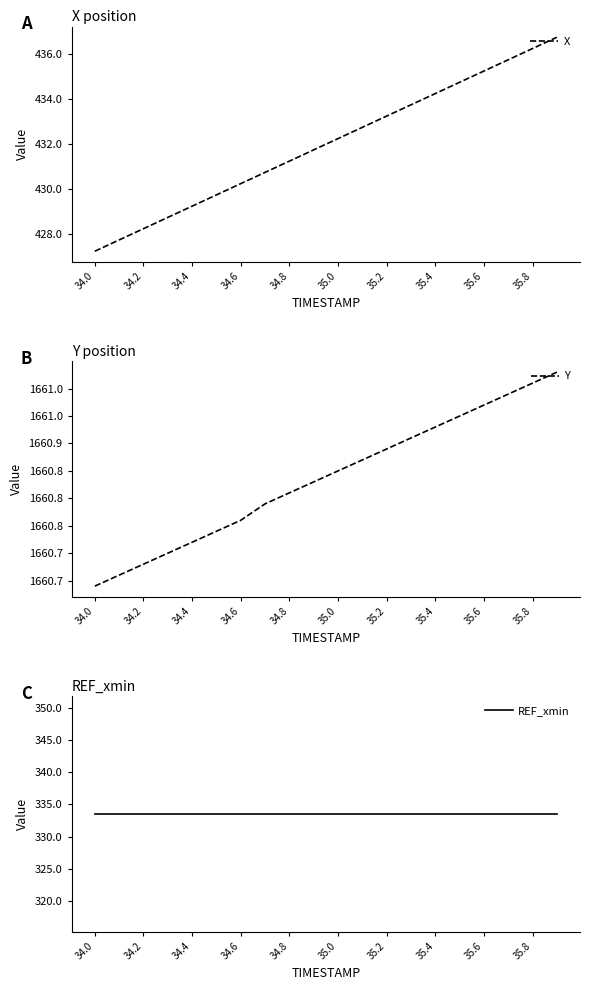

True or false: Y and REF_xmin intersect in this chart.

False